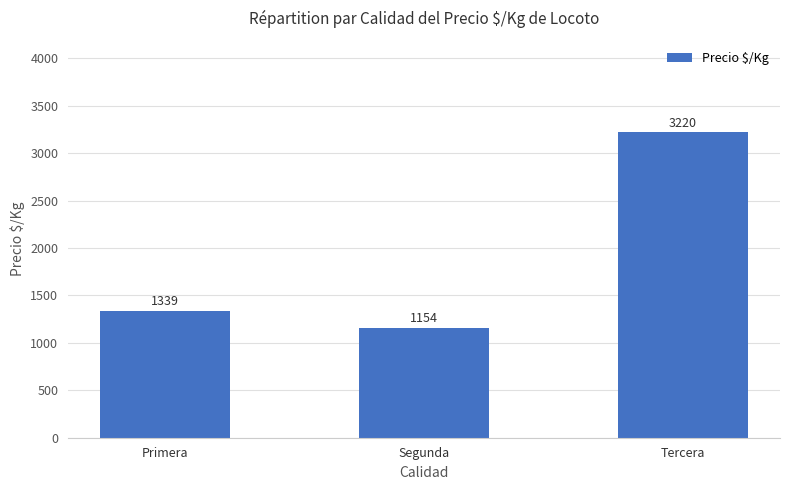

The chart shows a value of 3220 at Tercera. True or false?

True